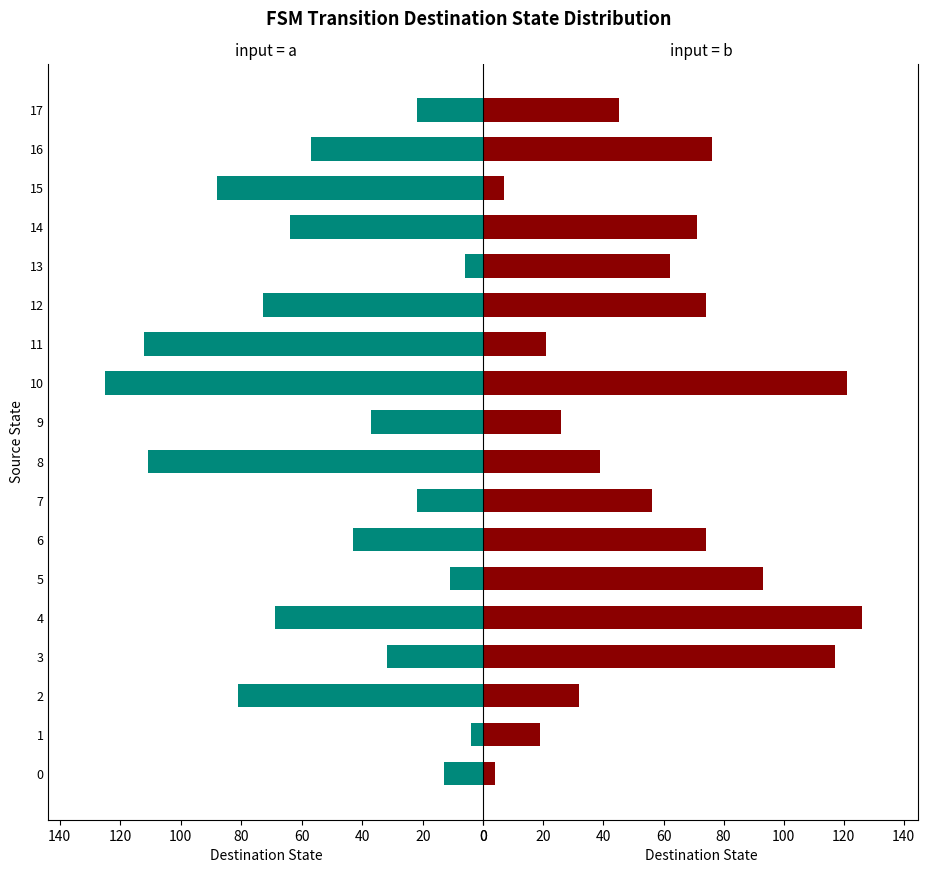

Does the chart contain stacked bars?

No